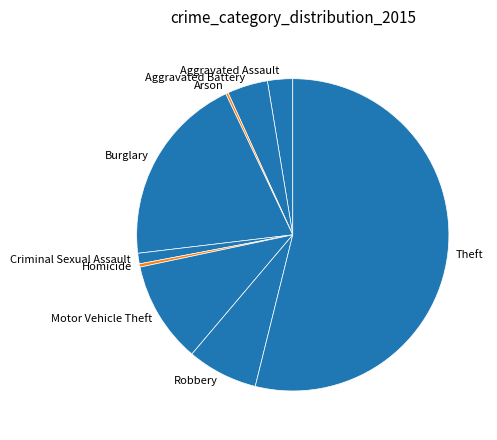

Combined, do Aggravated Battery and Criminal Sexual Assault account for over 50%?

No